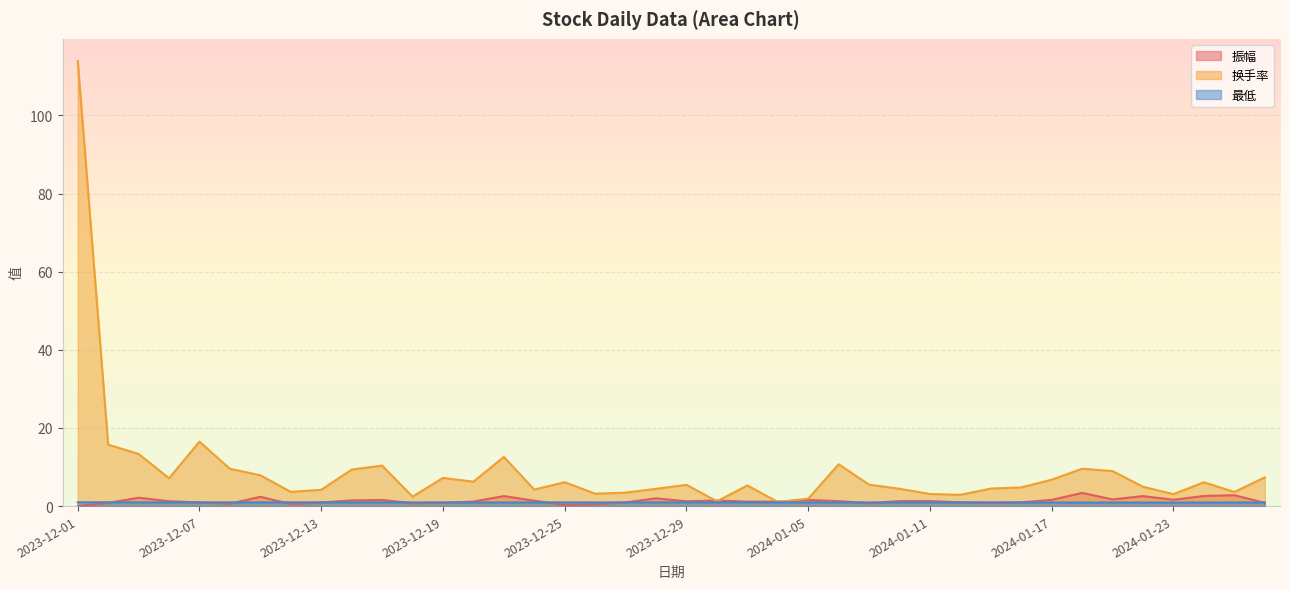

How many values in the 换手率 series are below 5?

18